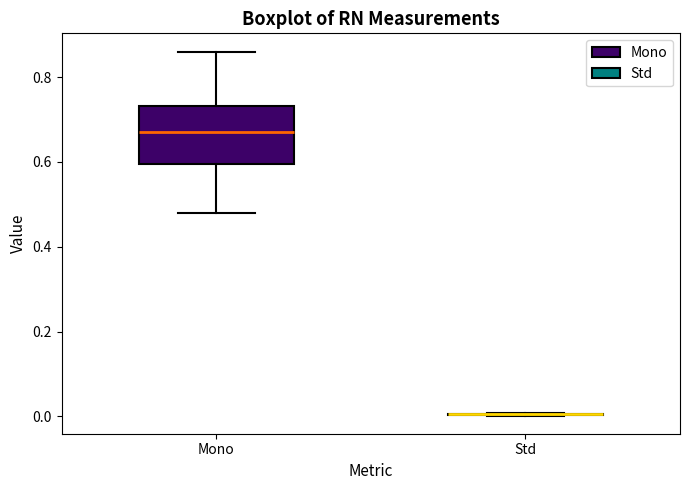

Comparing the boxes themselves (not the whiskers), which one is the tallest?

Mono